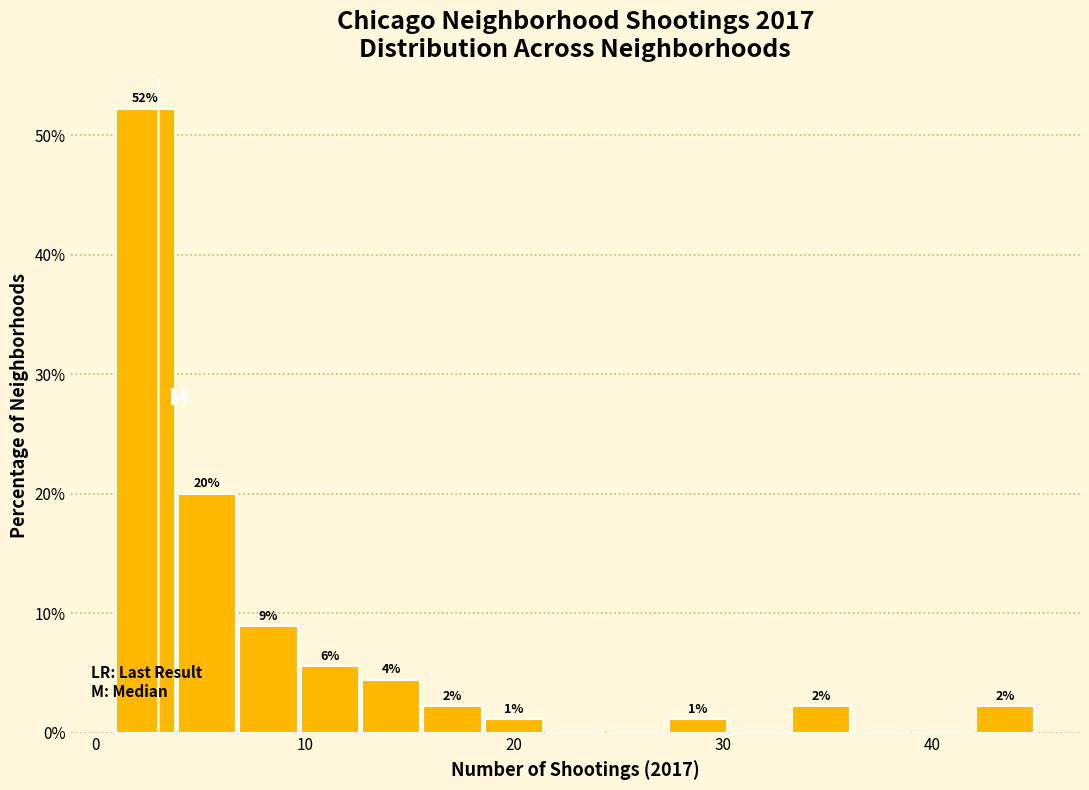

Around what value on the x-axis is the tallest bar? Give the approximate position of its centre, as read against the axis.

2